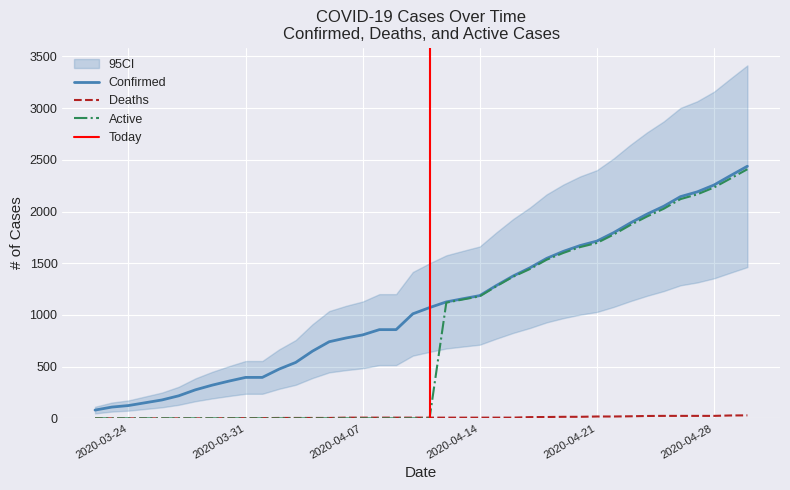

Is it true that Confirmed equals 2057 at 04-17-2020?

False